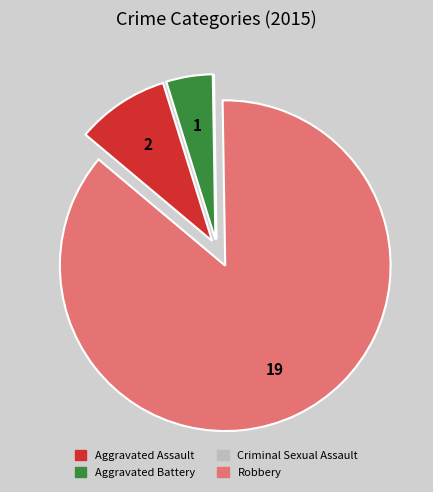

Between Aggravated Battery and Robbery, which is larger?

Robbery